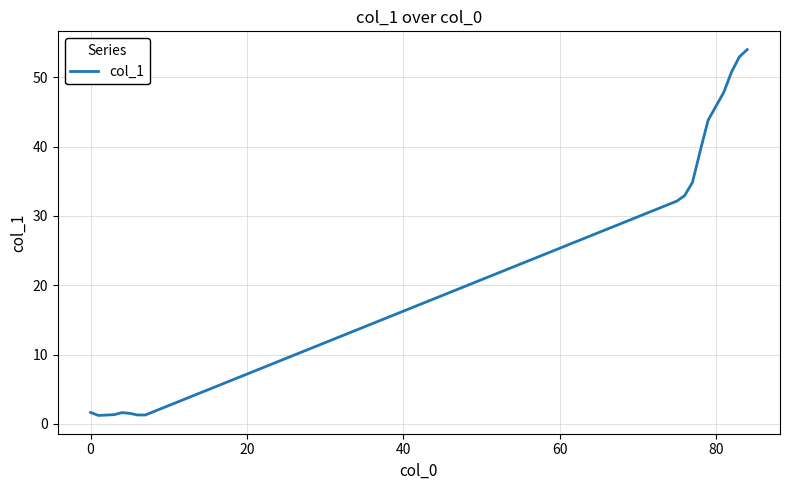

What is the greatest value displayed?

54.0